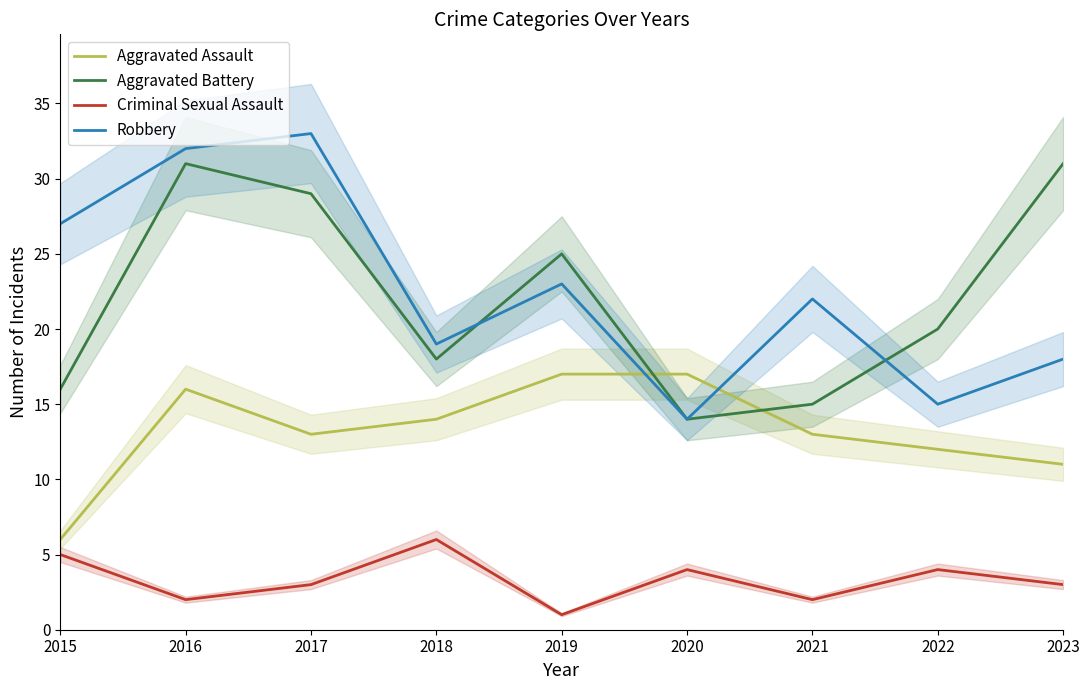

Reading left to right, list all the values displayed in this chart.

Aggravated Assault: 6	16	13	14	17	17	13	12	11
Aggravated Battery: 16	31	29	18	25	14	15	20	31
Criminal Sexual Assault: 5	2	3	6	1	4	2	4	3
Robbery: 27	32	33	19	23	14	22	15	18